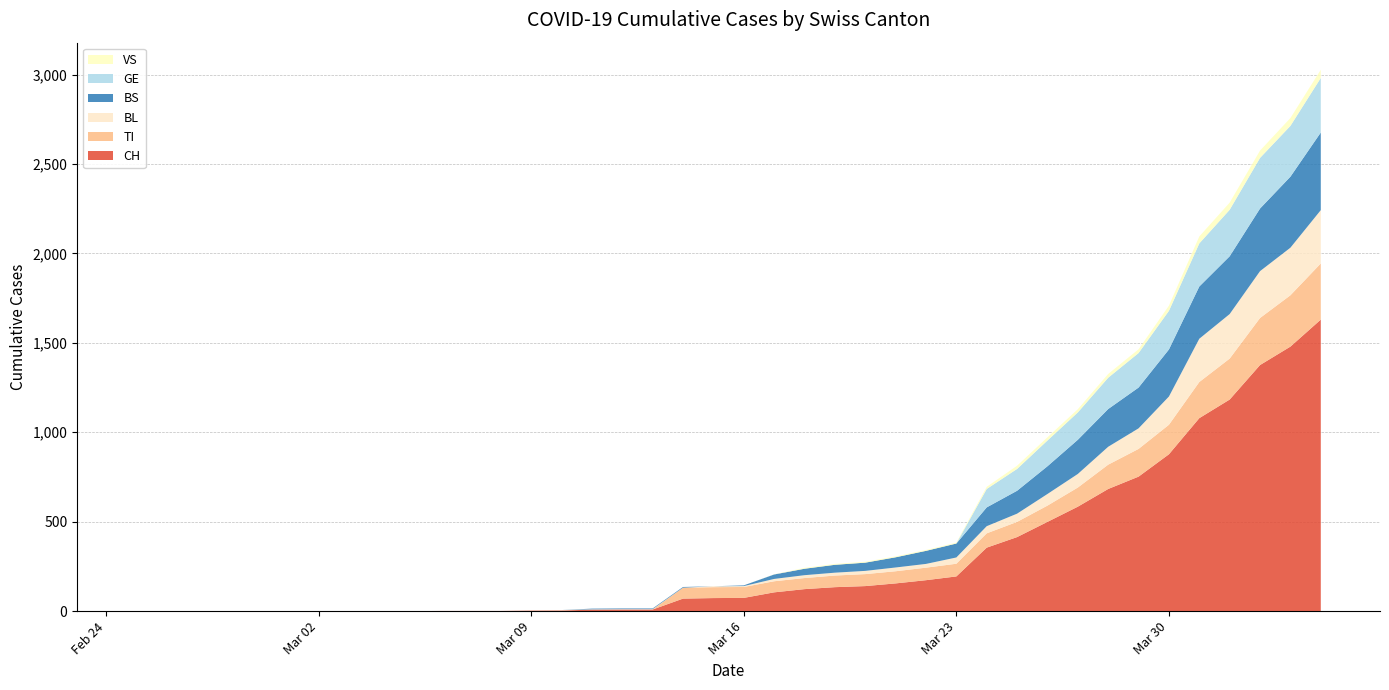

Reading right to left, extract all data points from this chart.

CH: 39=1630	38=1479	37=1376	36=1183	35=1079	34=877	33=752	32=683	31=584	30=499	29=414	28=355	27=194	26=173	25=155	24=140	23=134	22=123	21=105	20=74	19=73	18=70	17=9	16=9	15=8	14=4	13=3	12=1	11=1	10=1	9=0	8=0	7=0	6=0	5=0	4=0	3=0	2=0	1=0	0=0
TI: 39=314	38=287	37=263	36=229	35=202	34=165	33=155	32=136	31=107	30=91	29=85	28=80	27=71	26=70	25=68	24=67	23=65	22=62	21=62	20=61	19=61	18=61	17=0	16=0	15=0	14=0	13=0	12=0	11=0	10=0	9=0	8=0	7=0	6=0	5=0	4=0	3=0	2=0	1=0	0=0
BL: 39=298	38=266	37=262	36=249	35=242	34=158	33=115	32=100	31=76	30=65	29=46	28=40	27=35	26=21	25=21	24=18	23=16	22=16	21=13	20=5	19=5	18=0	17=2	16=2	15=2	14=2	13=1	12=0	11=0	10=0	9=0	8=0	7=0	6=0	5=0	4=0	3=0	2=0	1=0	0=0
BS: 39=434	38=397	37=350	36=323	35=292	34=263	33=228	32=211	31=191	30=155	29=128	28=105	27=78	26=73	25=57	24=46	23=44	22=36	21=25	20=4	19=0	18=4	17=4	16=4	15=4	14=0	13=0	12=0	11=0	10=0	9=0	8=0	7=0	6=0	5=0	4=0	3=0	2=0	1=0	0=0
GE: 39=305	38=284	37=283	36=260	35=241	34=216	33=193	32=175	31=153	30=144	29=122	28=103	27=0	26=0	25=0	24=0	23=0	22=0	21=0	20=0	19=0	18=0	17=0	16=0	15=0	14=0	13=0	12=0	11=0	10=0	9=0	8=0	7=0	6=0	5=0	4=0	3=0	2=0	1=0	0=0
VS: 39=46	38=44	37=41	36=40	35=39	34=29	33=21	32=21	31=18	30=18	29=18	28=12	27=5	26=5	25=5	24=5	23=5	22=5	21=1	20=0	19=0	18=0	17=0	16=0	15=0	14=0	13=0	12=0	11=0	10=0	9=0	8=0	7=0	6=0	5=0	4=0	3=0	2=0	1=0	0=0